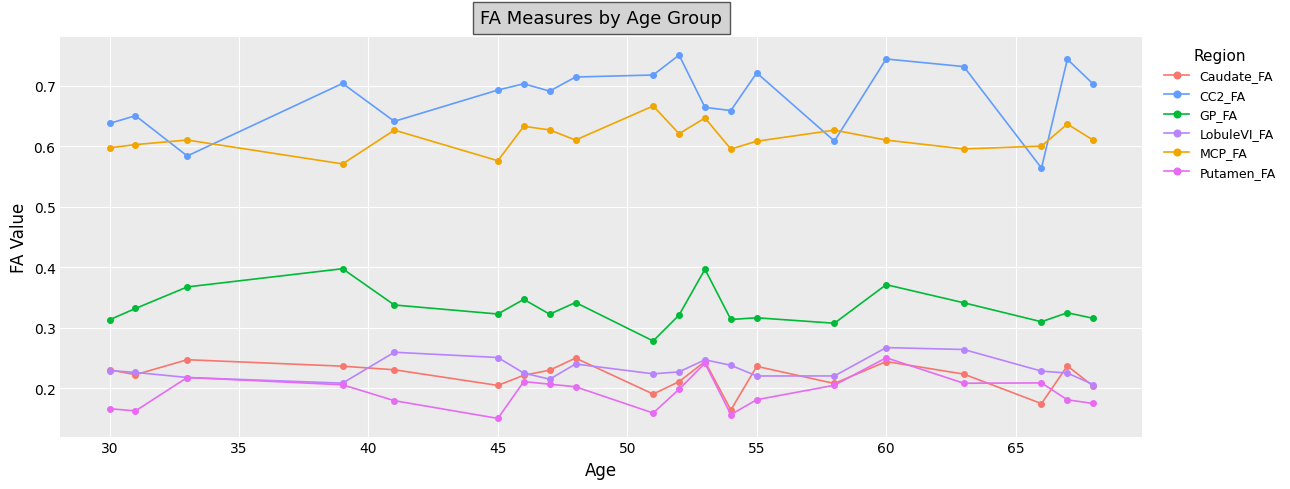

Which series has the largest range (max minus min)?

CC2_FA